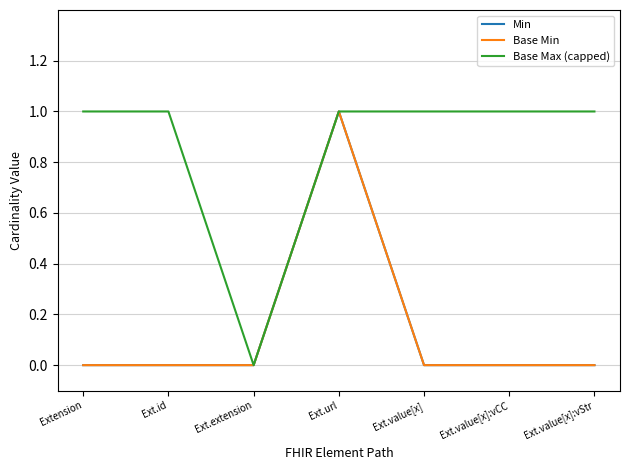

At which category is the sum across all series the highest?

Ext.url